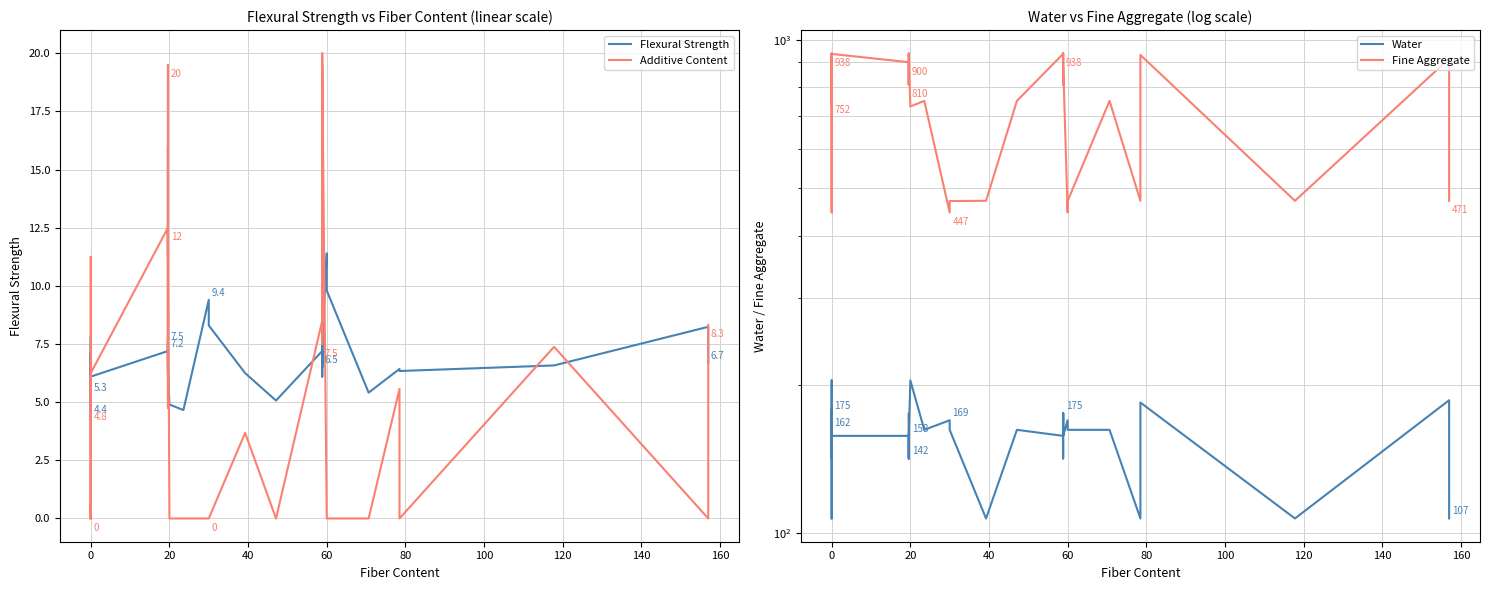

What is the difference between the second highest and minimum values in the Additive Content series?

19.5